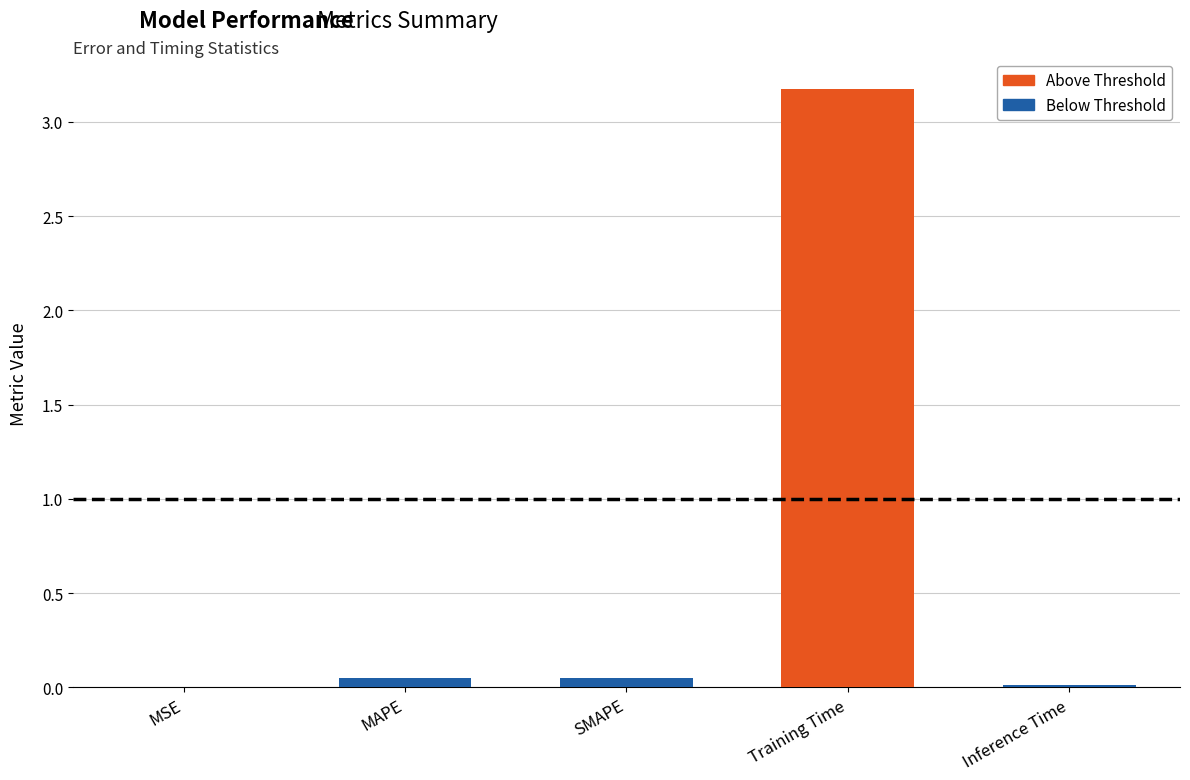

What is the label of the 5th bar from the left?

Inference Time